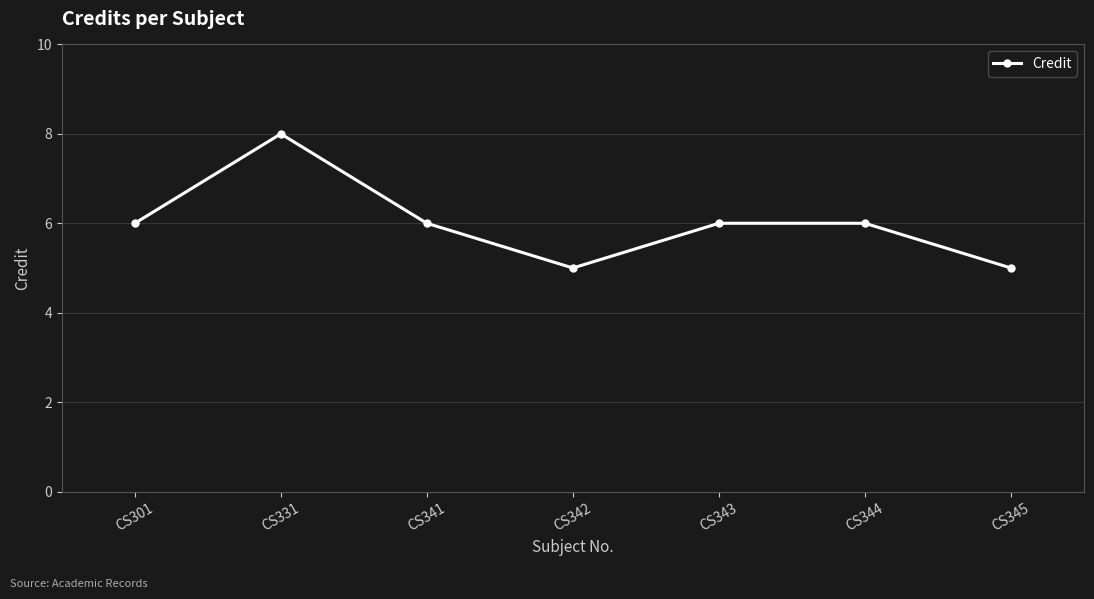

Does the chart have visible grid lines?

Yes